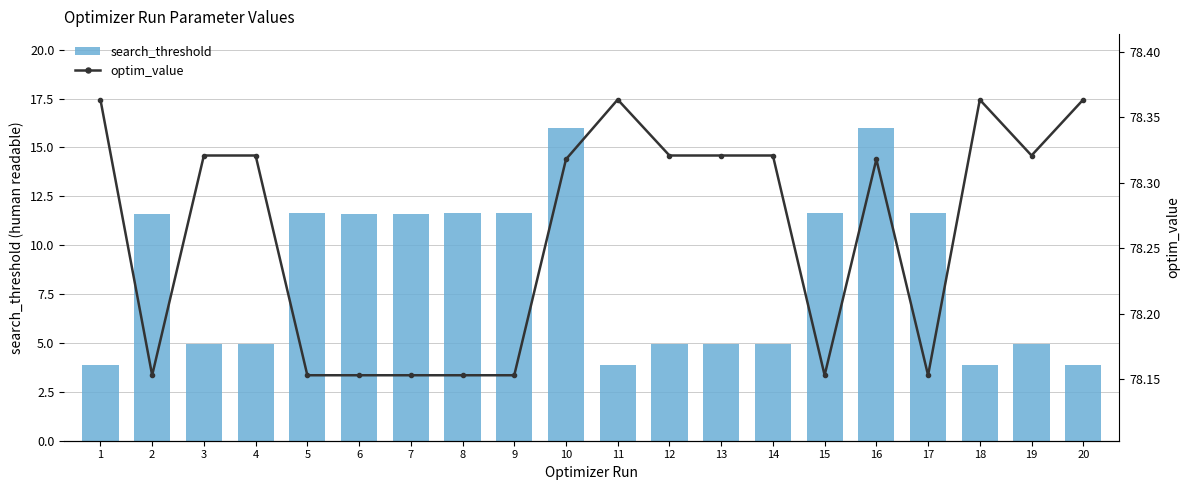

At which category is the sum across all series the highest?

16